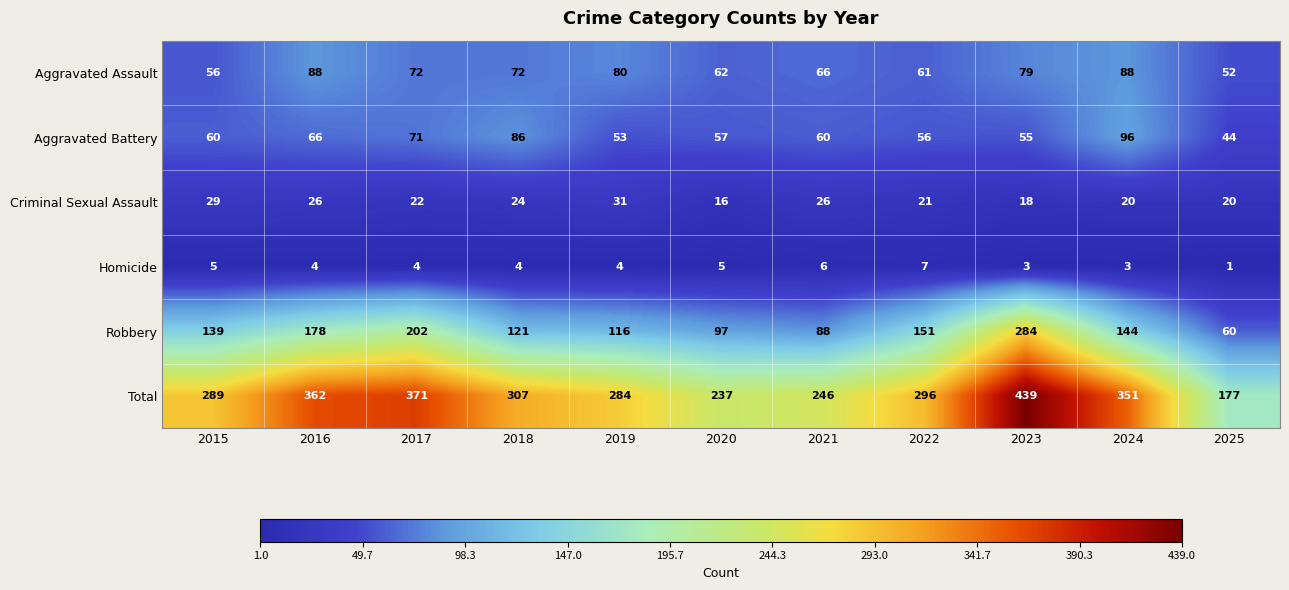

At 2022, list the series in order from largest to smallest.

Total, Robbery, Aggravated Assault, Aggravated Battery, Criminal Sexual Assault, Homicide